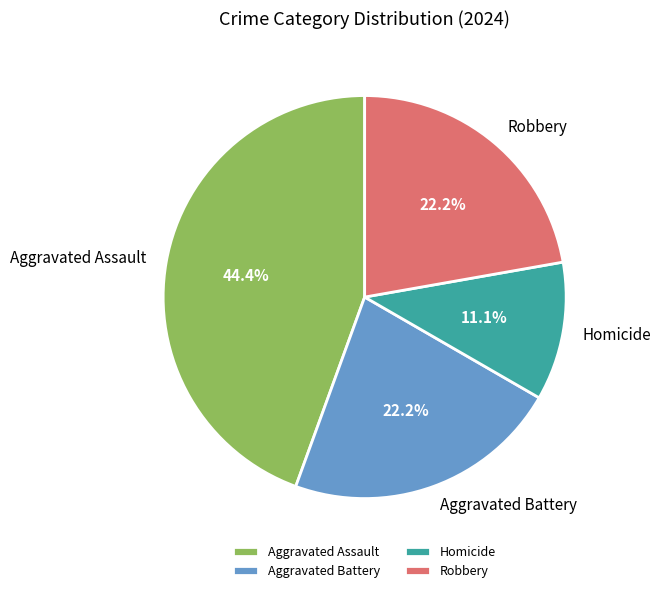

What percentage is the Robbery slice, to the nearest percent?

22%